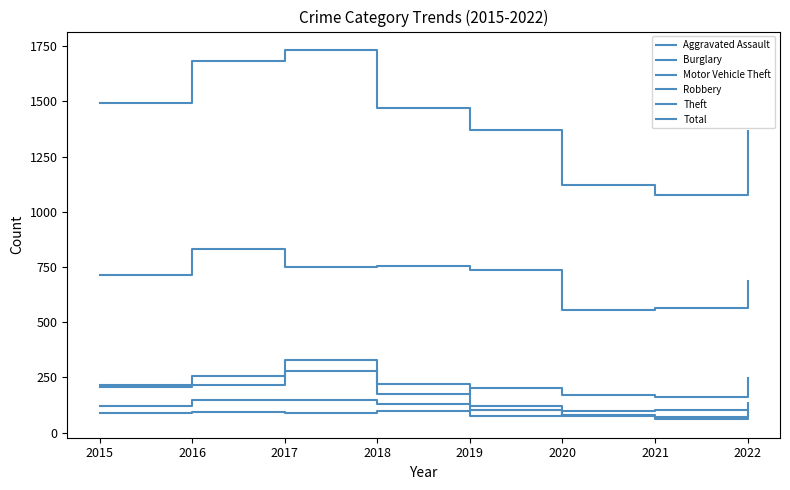

Does the chart have visible grid lines?

No